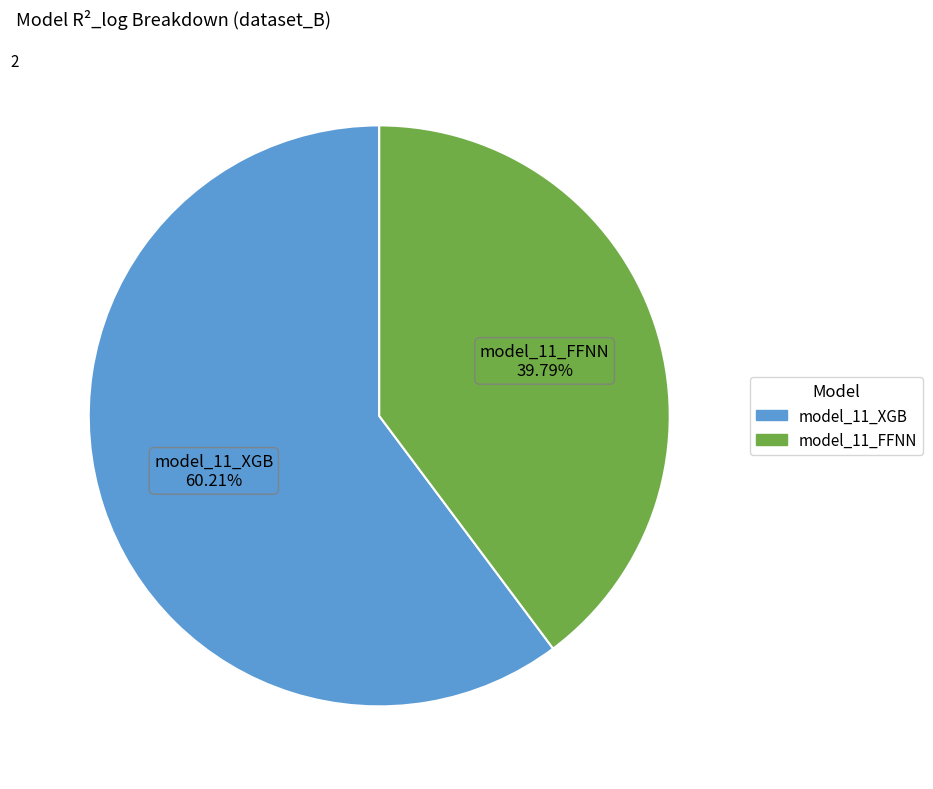

Rank the categories by value from lowest to highest.

model_11_FFNN, model_11_XGB